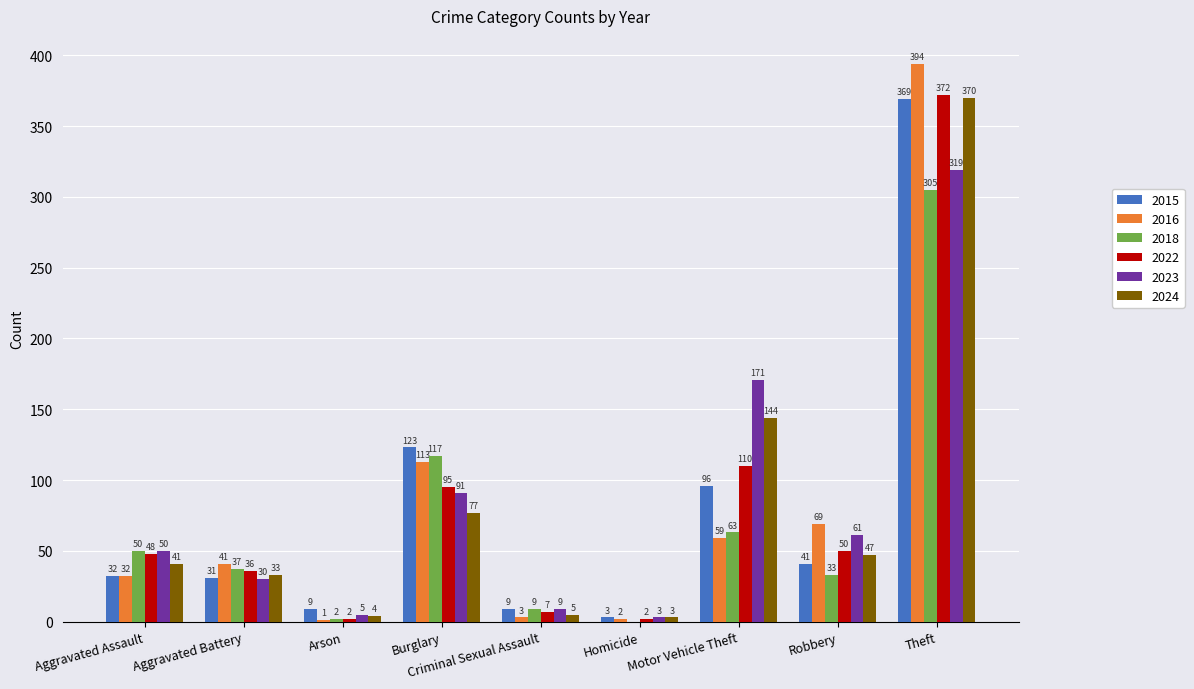

What is the maximum value shown in the chart?

394